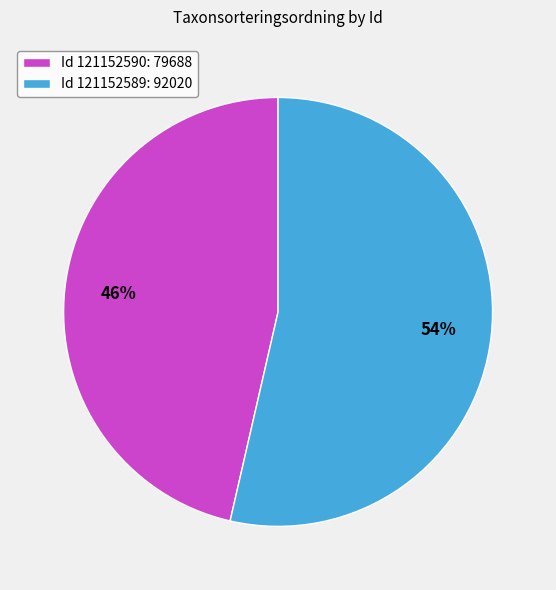

To the nearest percent, what percentage of the pie is Id 121152590: 79688?

46%